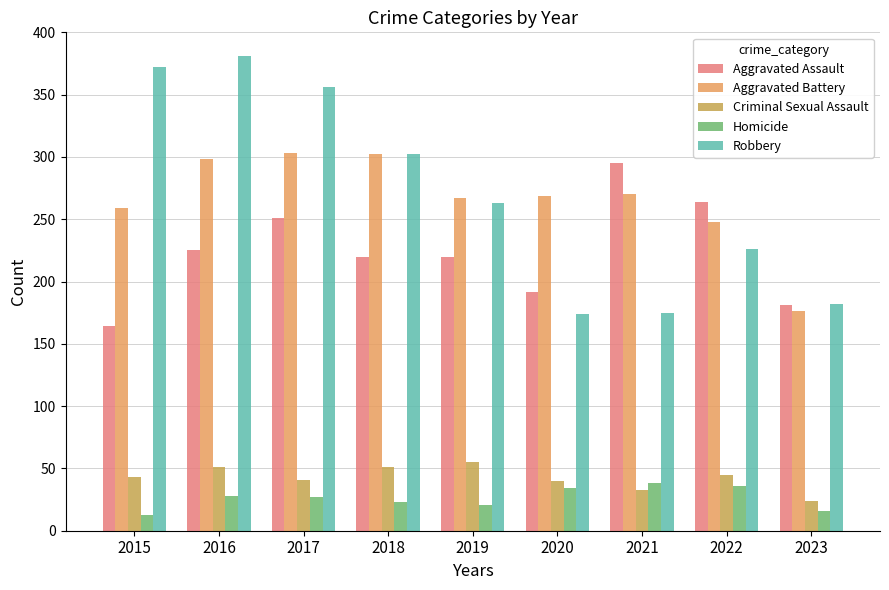

What is the difference between the maximum and second lowest values in the Aggravated Assault series?

114